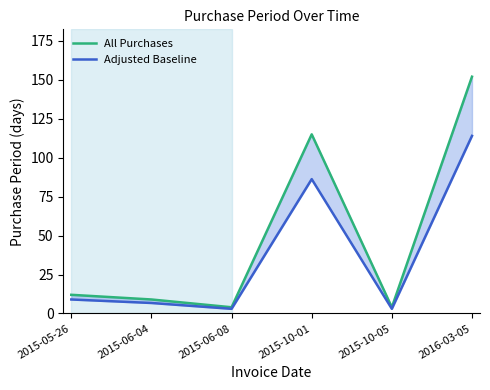

Is this an area chart (filled region under the line)?

No